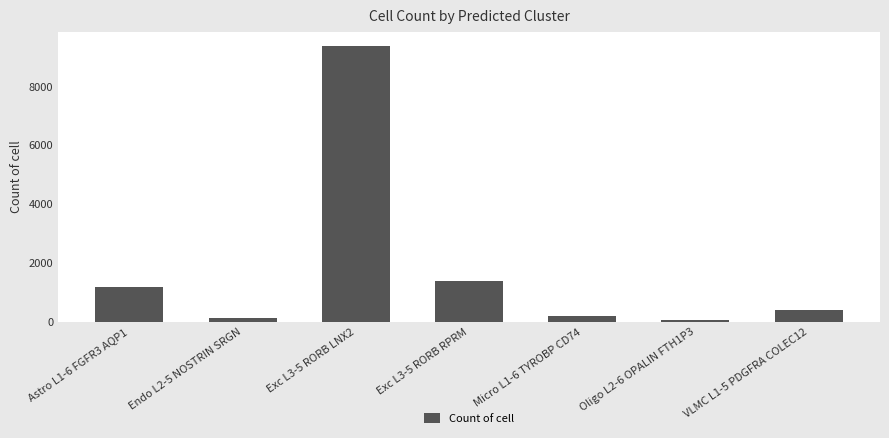

What is the change in value from Astro L1-6 FGFR3 AQP1 to Endo L2-5 NOSTRIN SRGN?

-1068